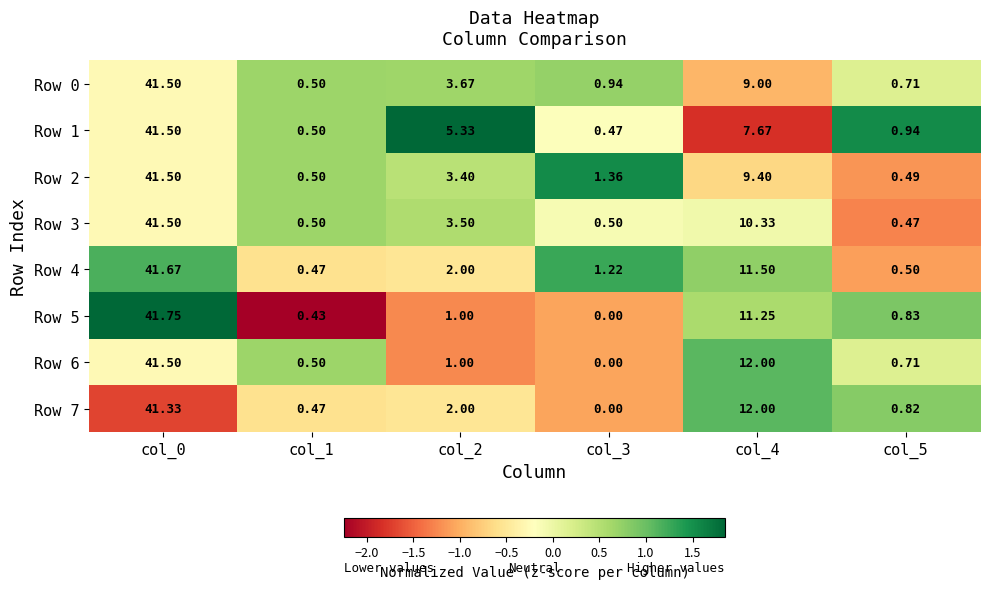

At which category is the sum across all series the highest?

col_0